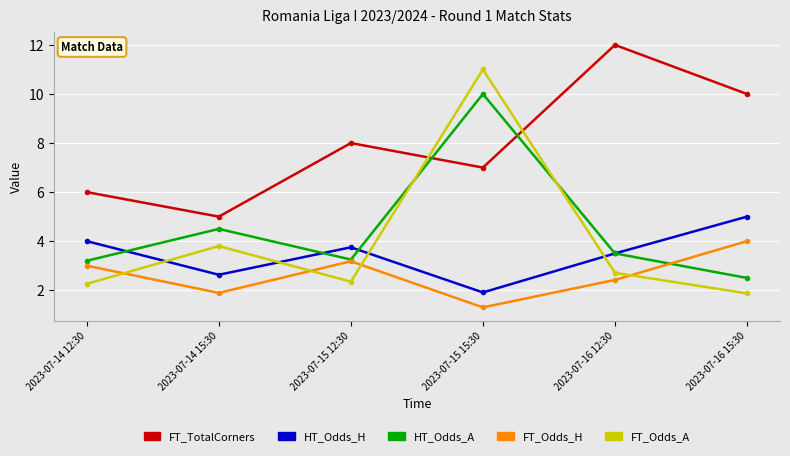

What is the value of the FT_TotalCorners point at the 6th from the left?

10.0